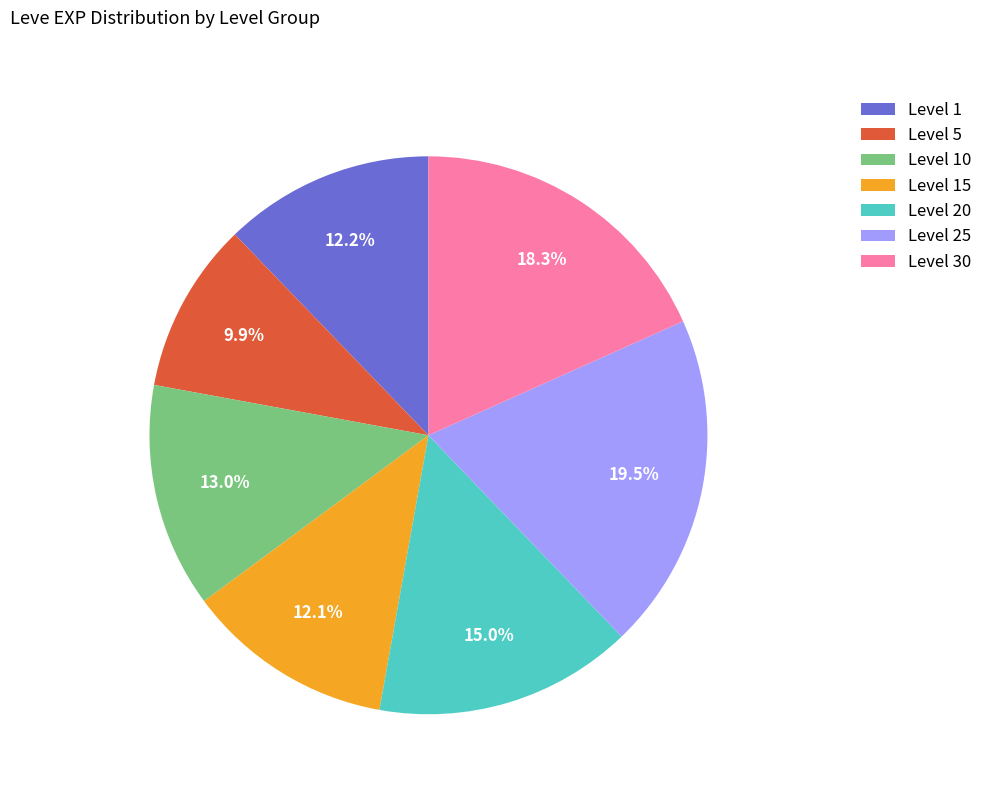

Count the number of slices in the pie.

7